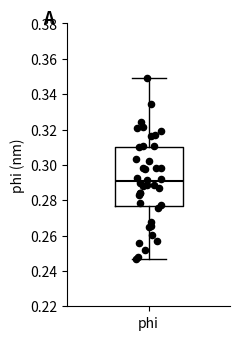

Transcribe this box plot: give where the median line is, the range the box spans, and where the two whiskers end, as read against the y-axis. The values are not printed on the chart, so give them approximately, as read against the axis.

median 0.290, box 0.276 to 0.310, whiskers 0.246 to 0.350